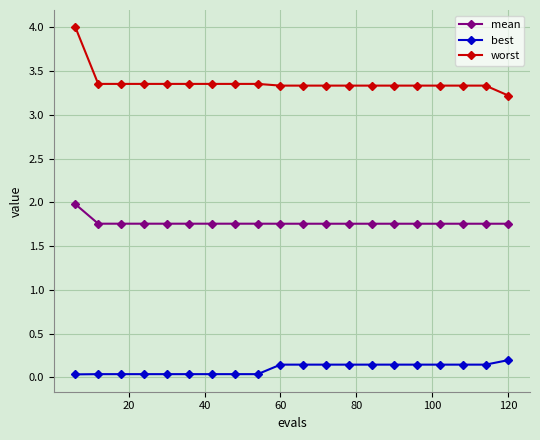

Which series has the widest spread of values?

worst